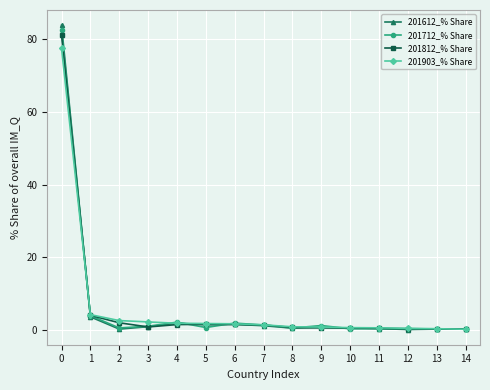

What is the difference between the maximum and second lowest values in the 201612_% Share series?

83.6